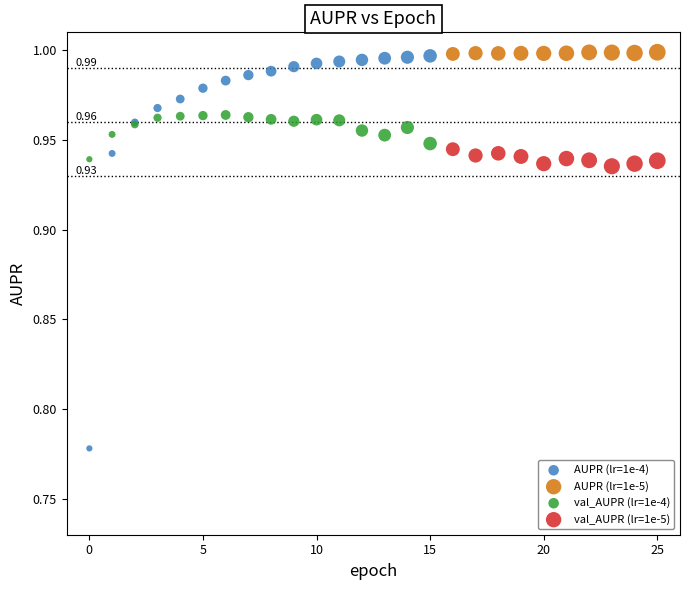

Which series has the largest Y range (max minus min)?

AUPR (lr=1e-4)